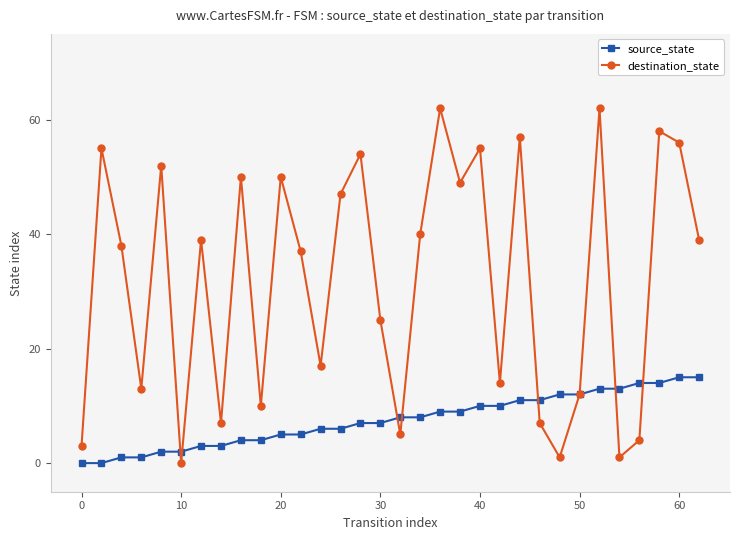

How many categories are shown in the chart?

32